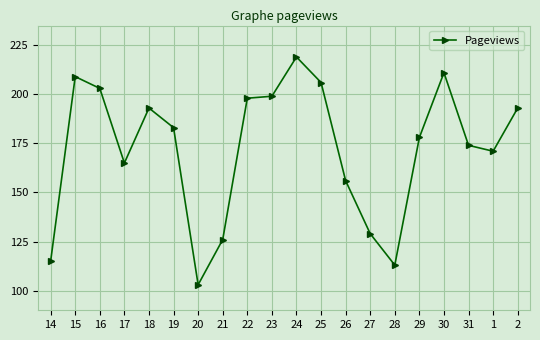

What is the maximum value shown in the chart?

219